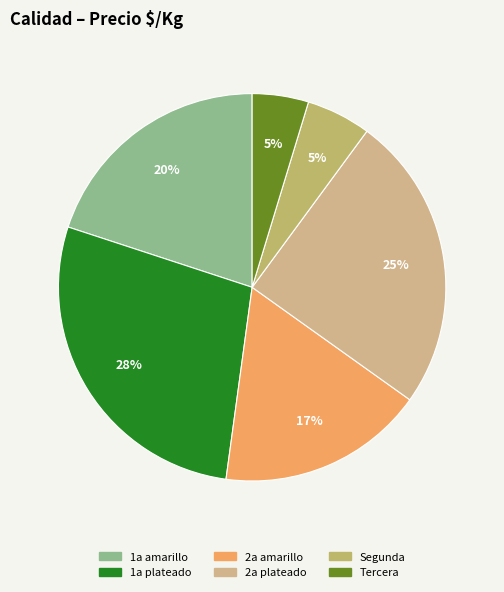

Is there any slice that represents more than half of the pie?

No